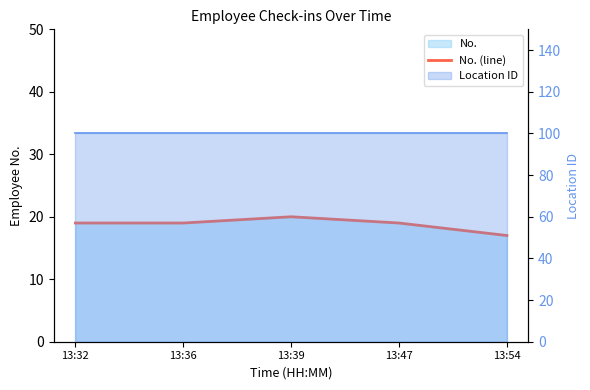

The value at 13:39 is 20. True or false?

True